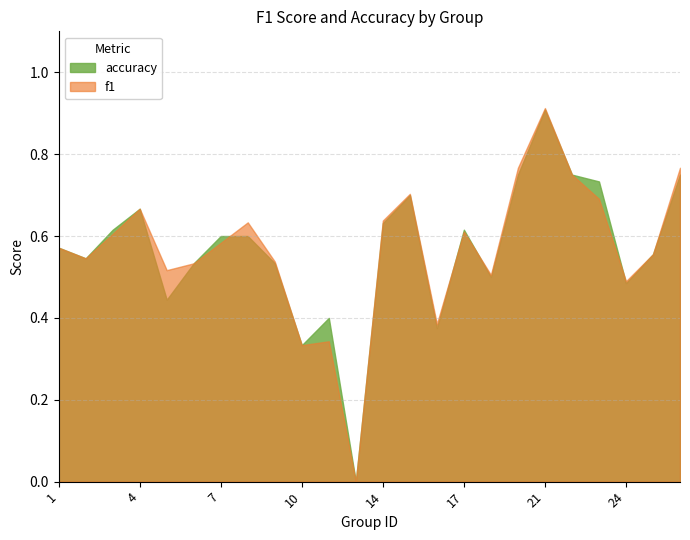

What is the sum of all accuracy values?

13.6